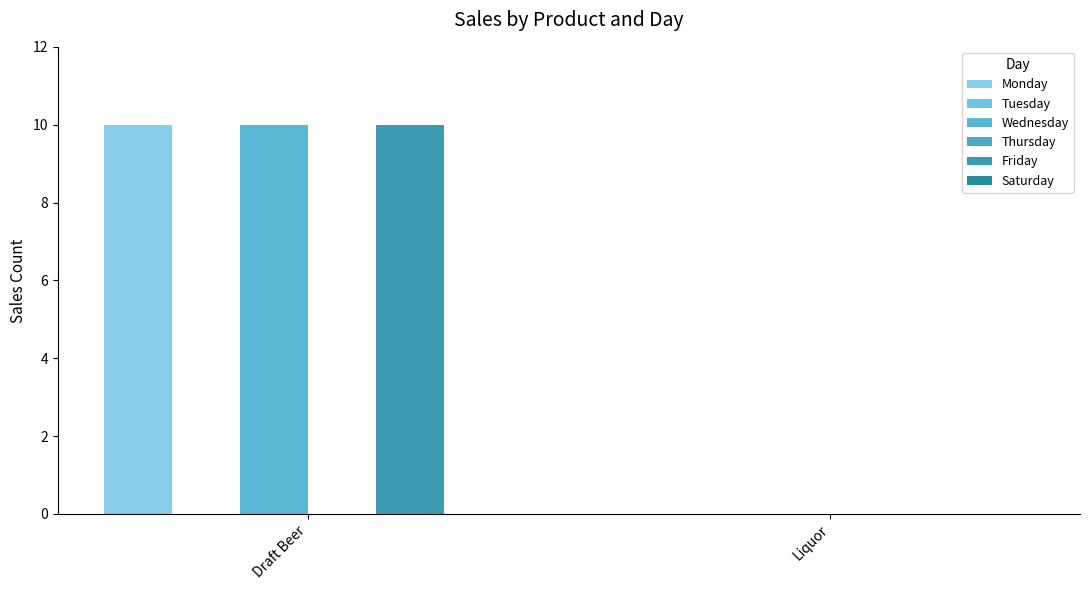

What is the average value of the Friday series?

5